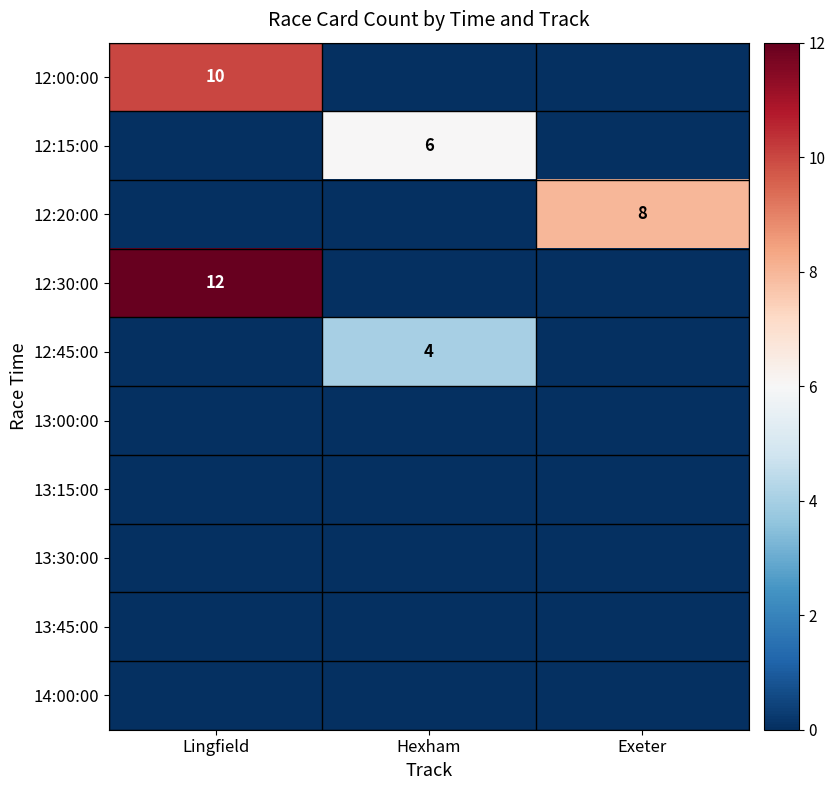

The 12:45:00 series shows 2 at Hexham. True or false?

False